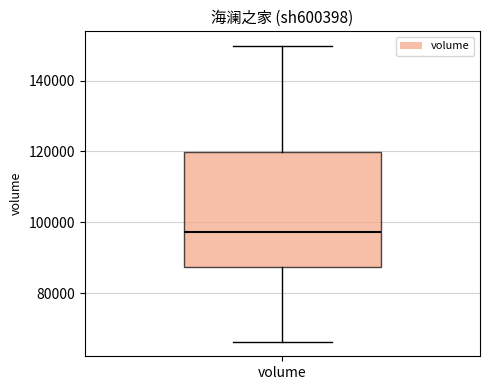

Transcribe this box plot: give where the median line is, the range the box spans, and where the two whiskers end, as read against the y-axis. The values are not printed on the chart, so give them approximately, as read against the axis.

median 98000, box 88000 to 120000, whiskers 66000 to 150000